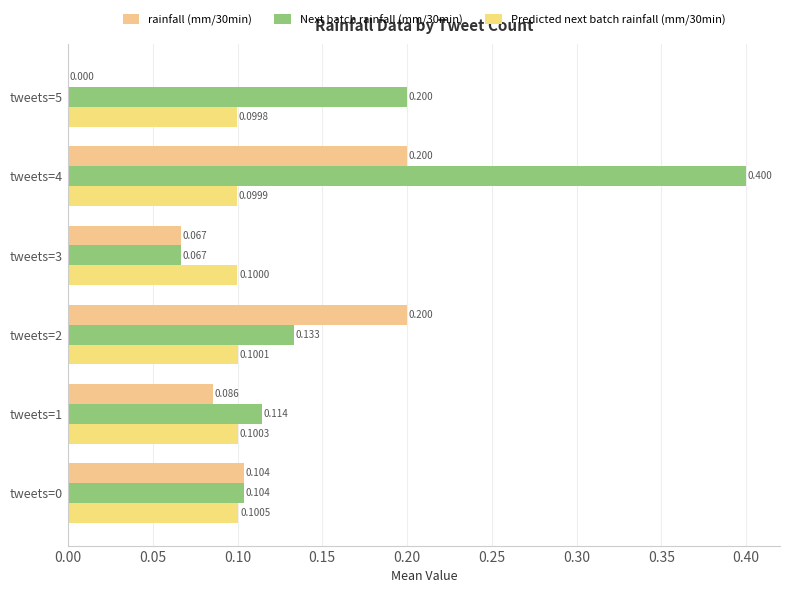

How many distinct data groups are displayed?

3